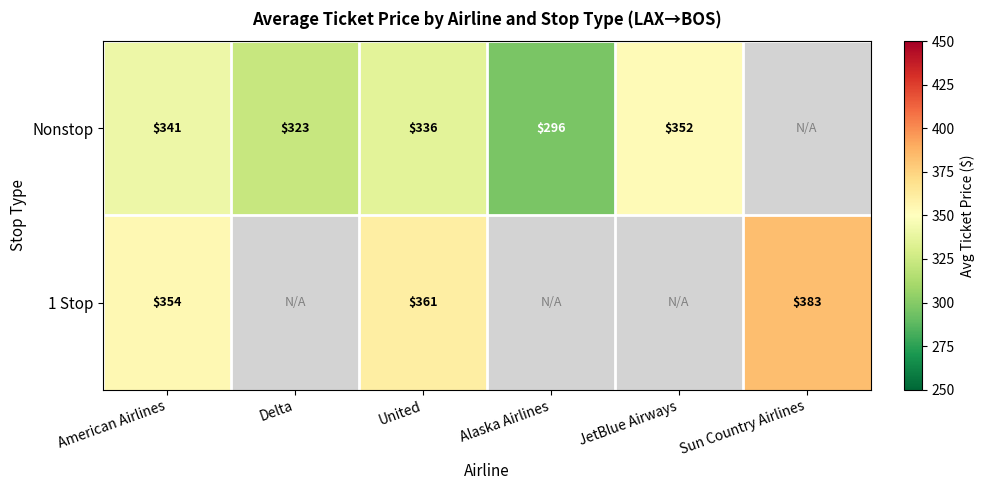

The 1 Stop series shows 354.0 at American Airlines. True or false?

True